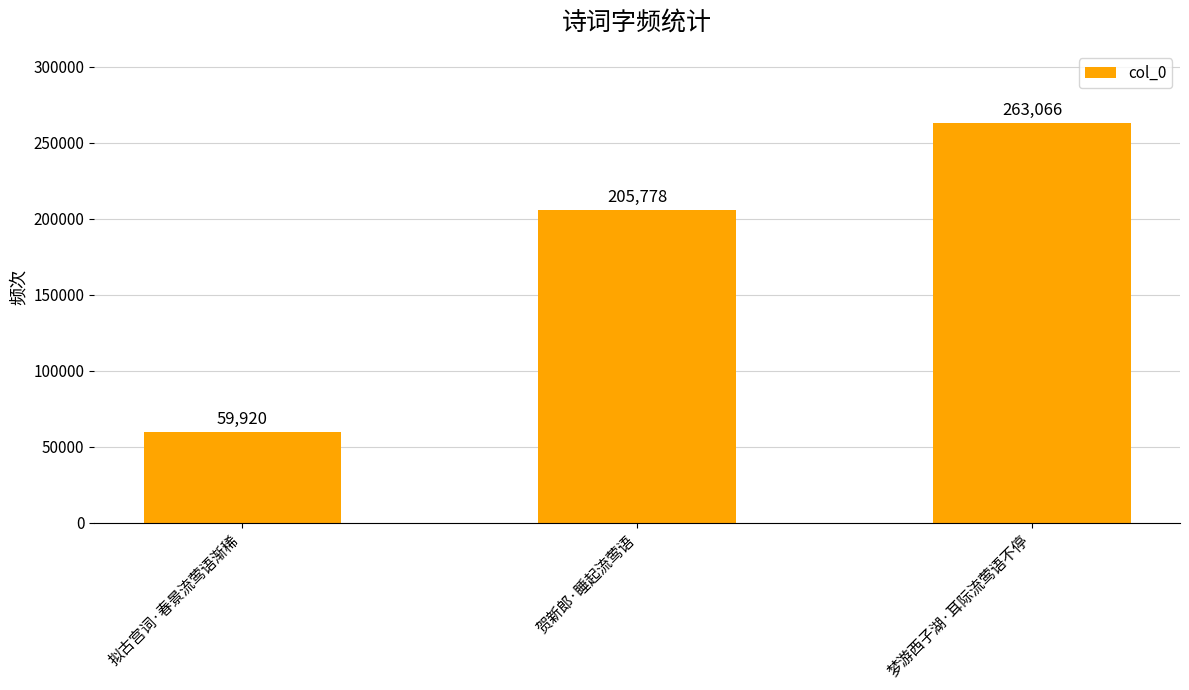

What is the label of the 3rd bar from the right?

拟古宫词·春景流莺语渐稀